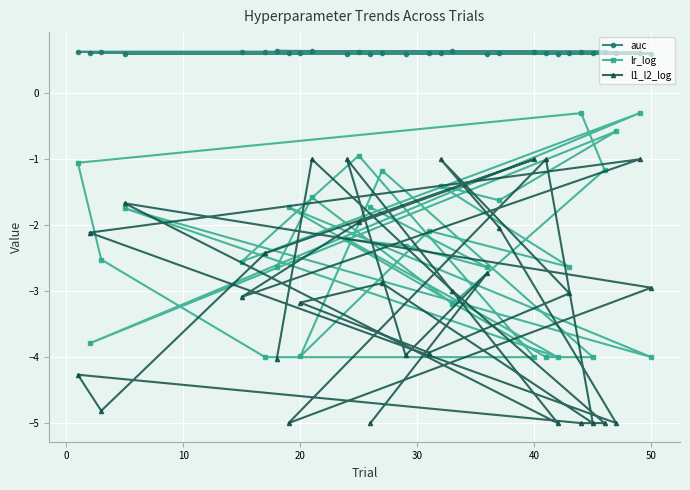

Between 13 and 30, which is larger?

30